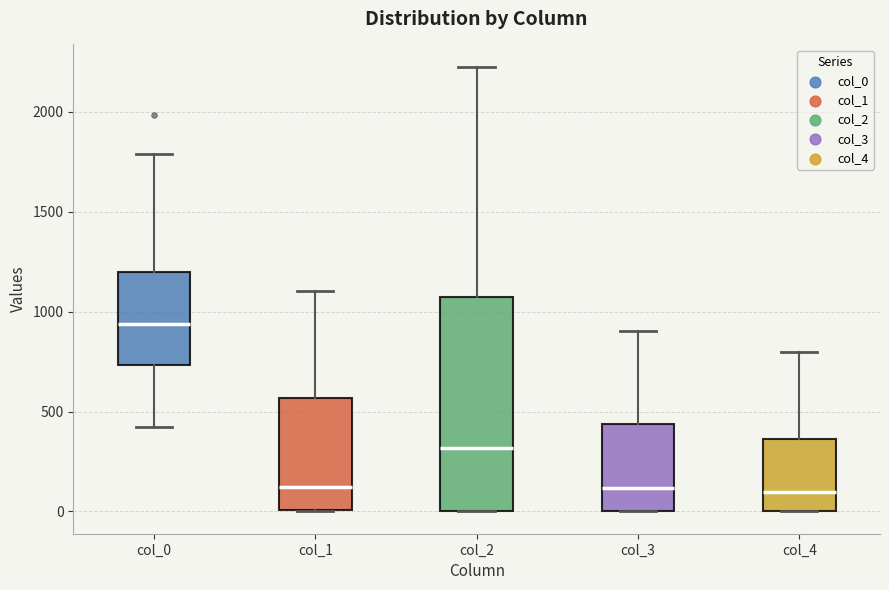

Reading left to right, read every box against the y-axis: the position of its median line, the range the box covers, and the ends of its whiskers. The values are not printed on the chart, so give them approximately, as read against the axis.

col_0: median 950, box 750 to 1200, whiskers 400 to 1800
col_1: median 100, box 0 to 550, whiskers 0 to 1100
col_2: median 300, box 0 to 1050, whiskers 0 to 2250
col_3: median 100, box 0 to 450, whiskers 0 to 900
col_4: median 100, box 0 to 350, whiskers 0 to 800